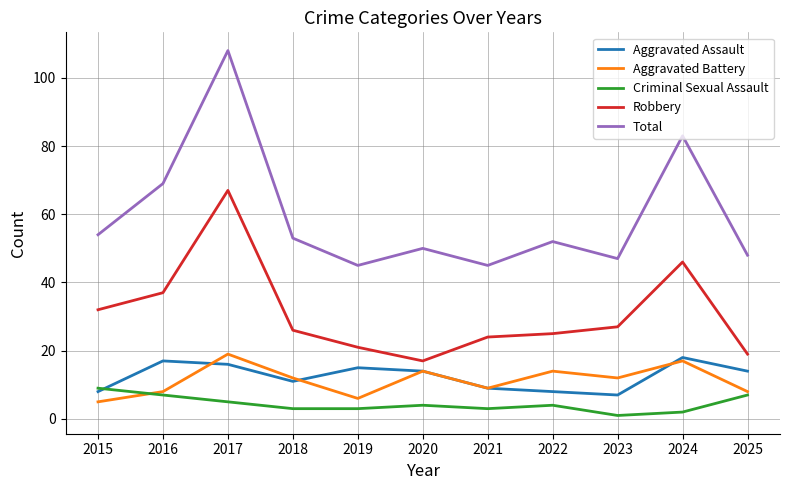

After their last crossing, which series has the higher values: Criminal Sexual Assault or Aggravated Assault?

Aggravated Assault